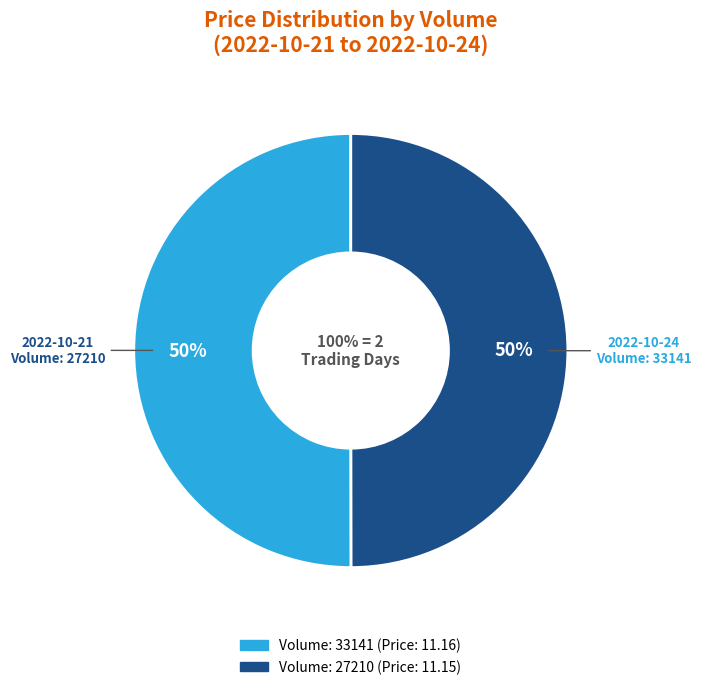

Approximately how many times larger is the value at 27210 compared to 33141?

1.0